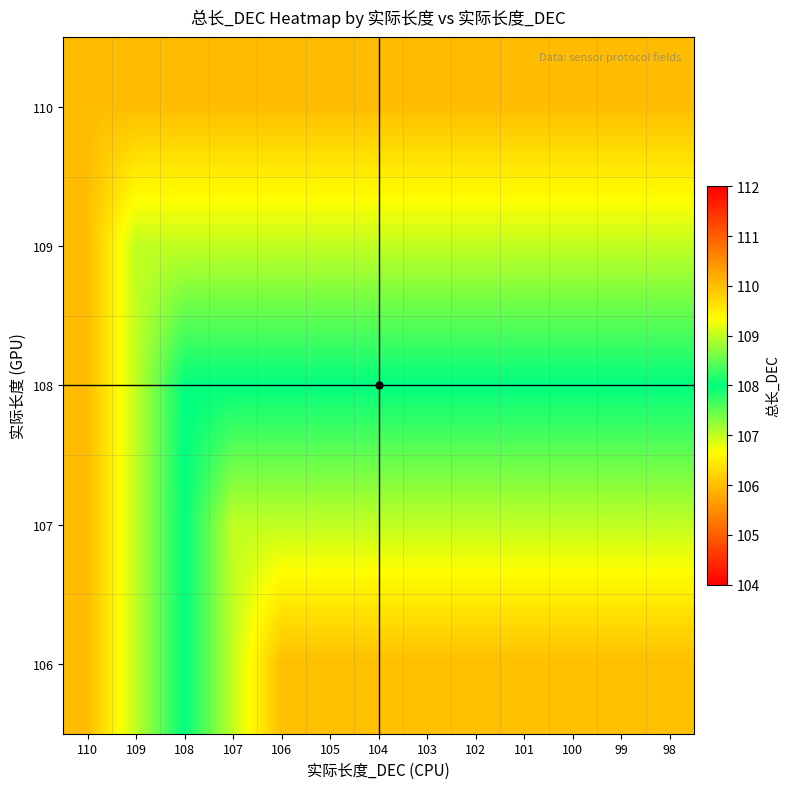

Rank the series by their average value, from lowest to highest.

106, 107, 108, 109, 110